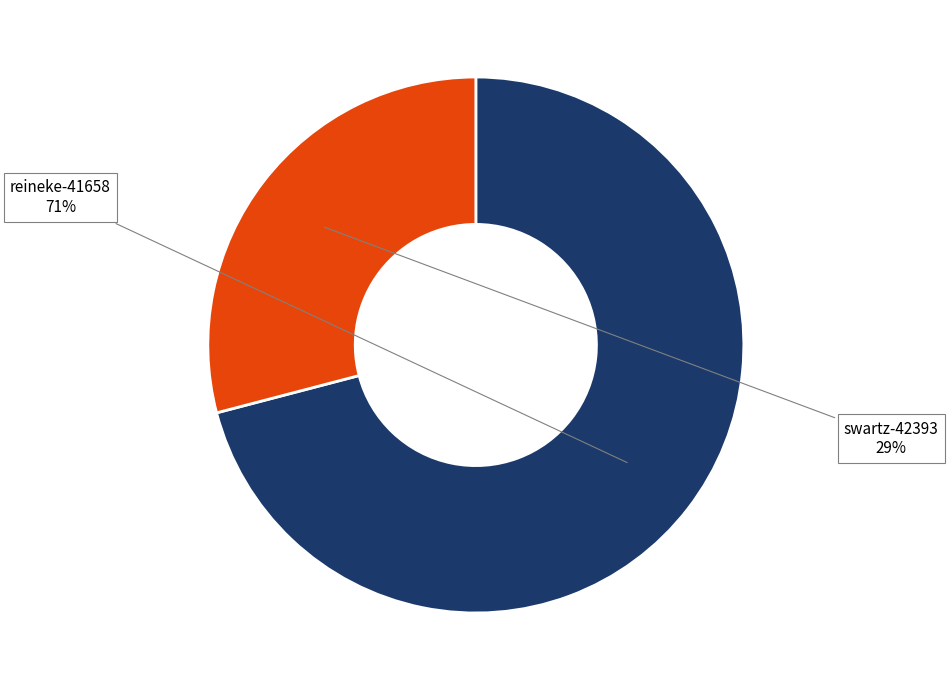

Between swartz-42393 and reineke-41658, which is larger?

reineke-41658